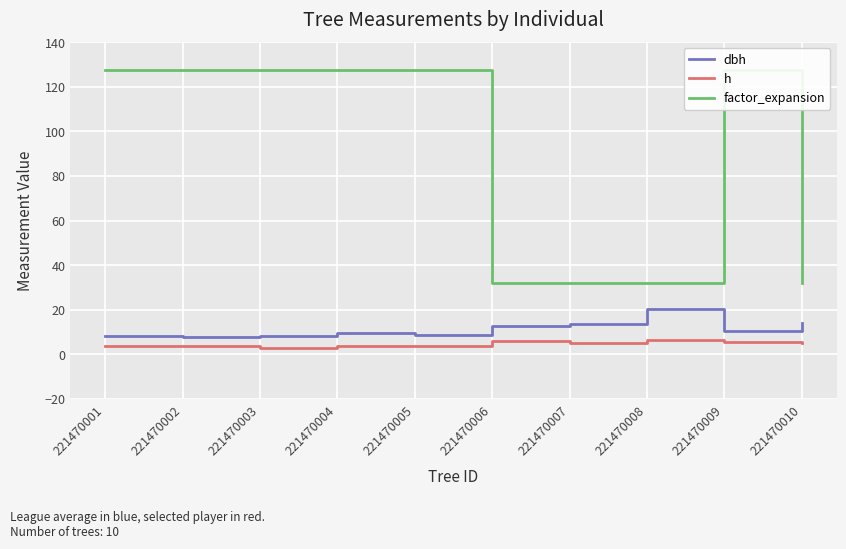

Does the chart display data point markers on the line(s)?

No